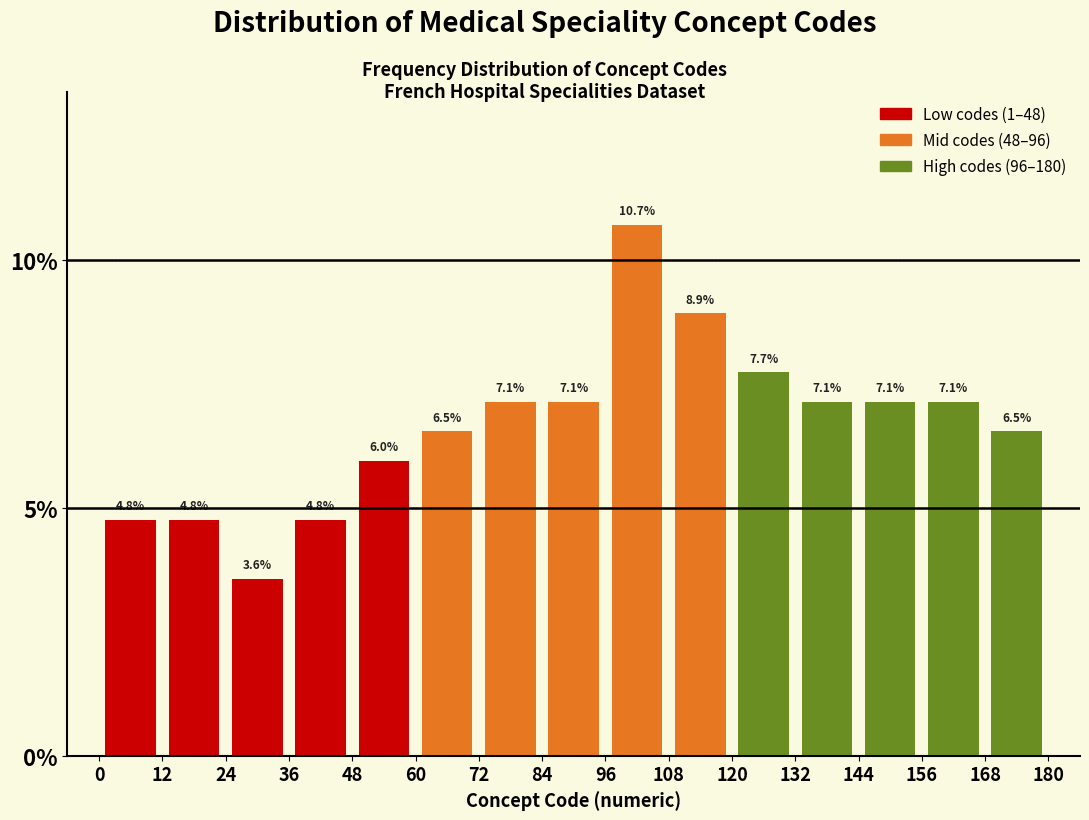

What is the height of the bar covering 84 to 96 on the x-axis?

7.1